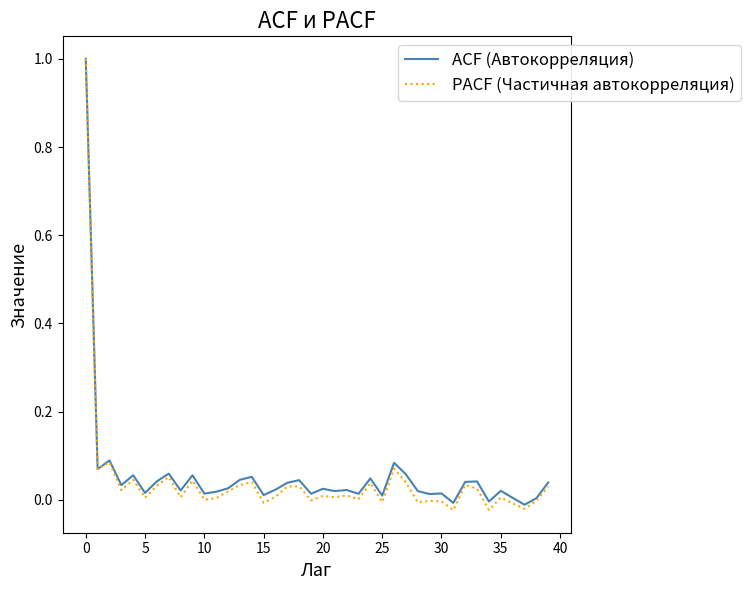

What is the highest value of the PACF (Частичная автокорреляция) series?

1.0